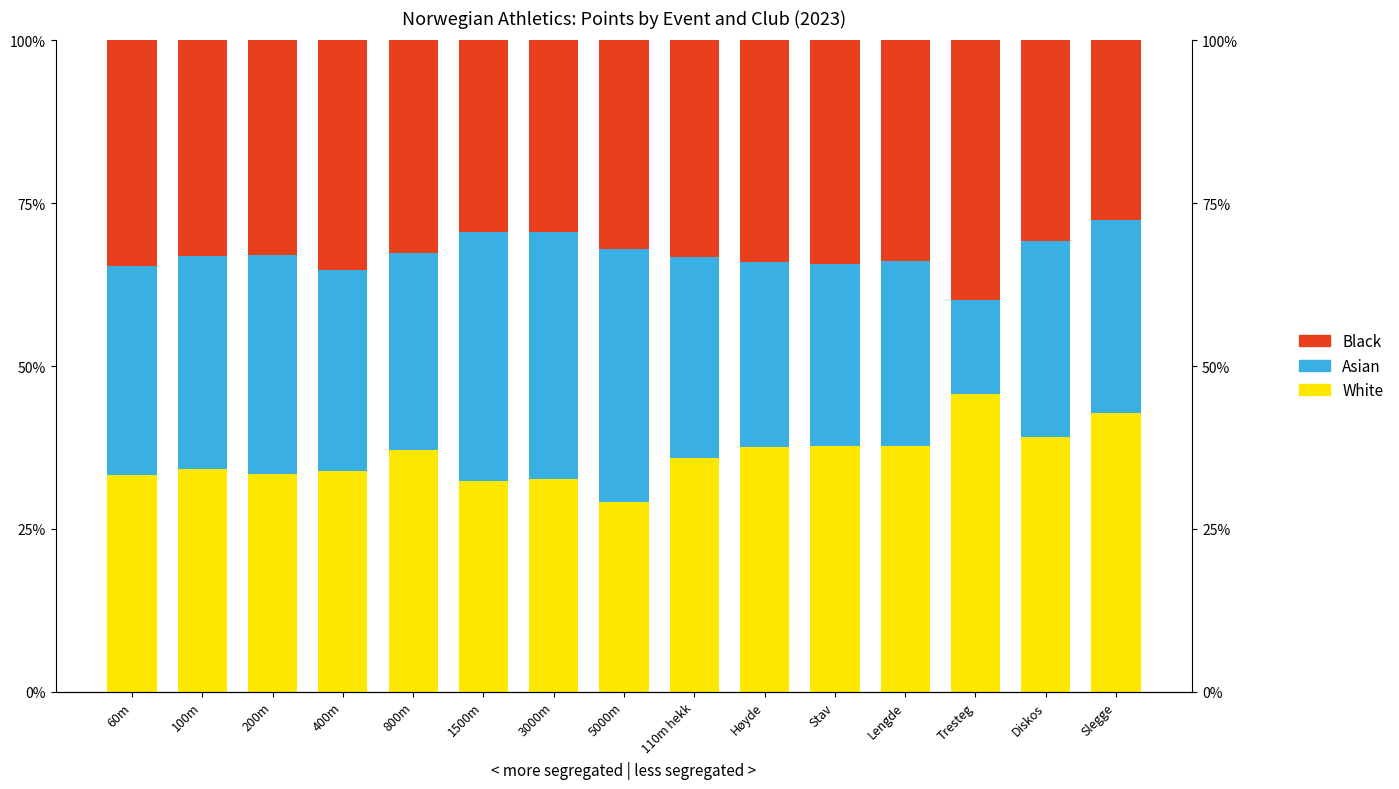

What is the label of the 5th bar from the right?

Stav